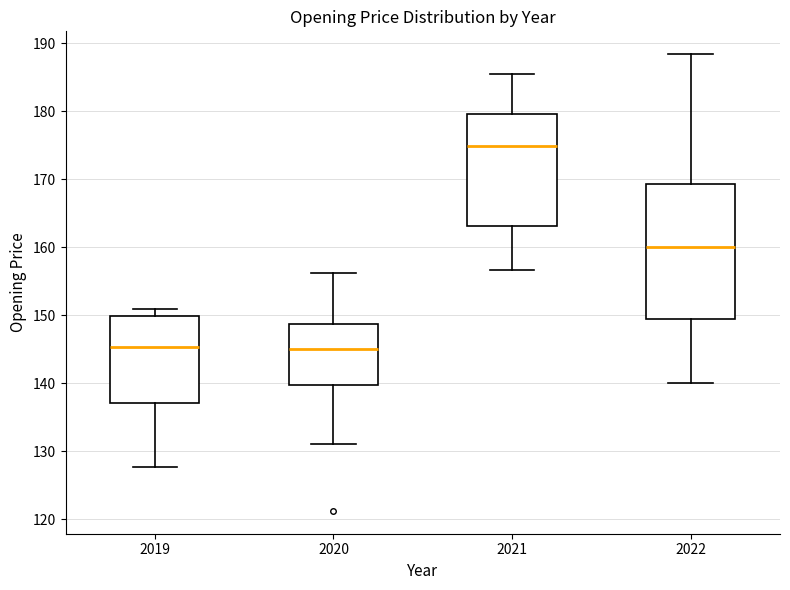

Comparing the boxes themselves (not the whiskers), which one is the tallest?

2022